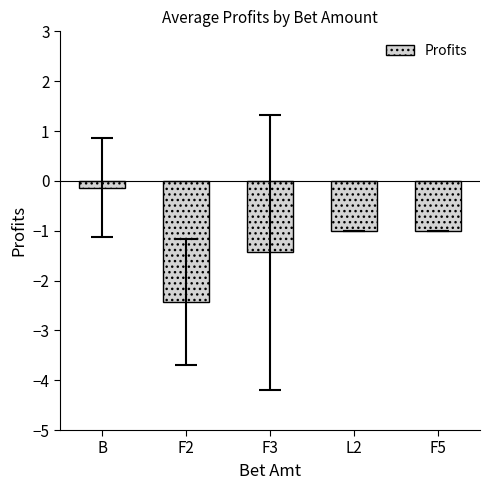

What is the smallest value displayed?

-2.4